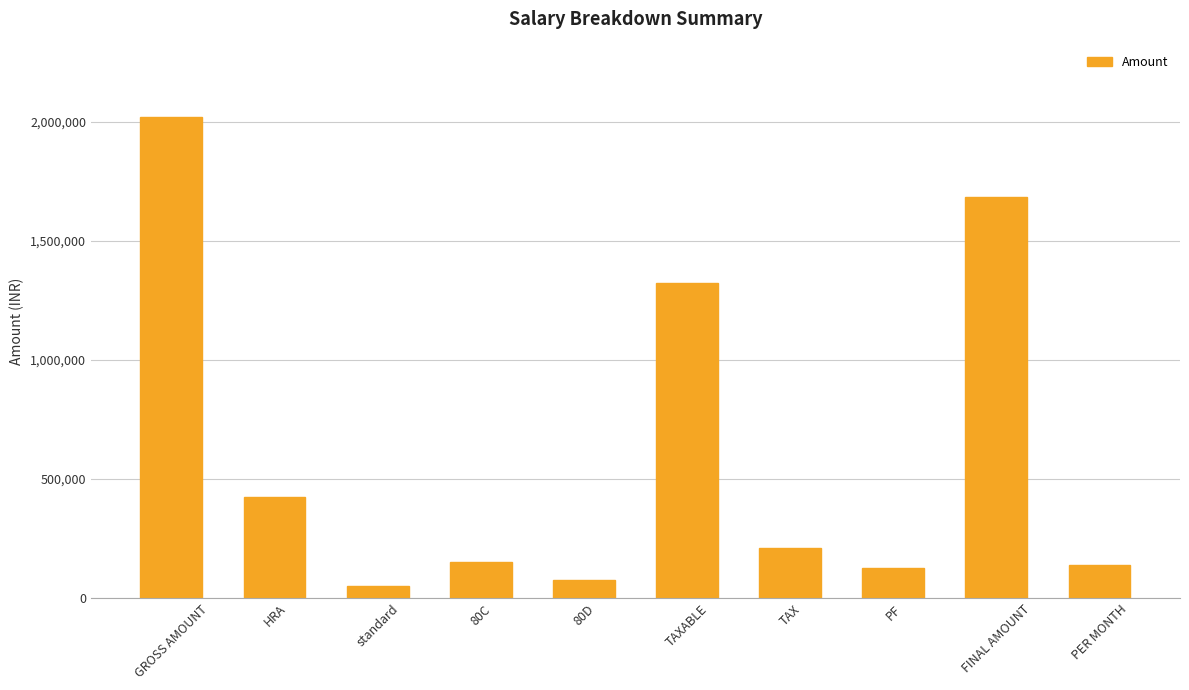

What is the ratio of the value at HRA to the value at 80D?

5.6